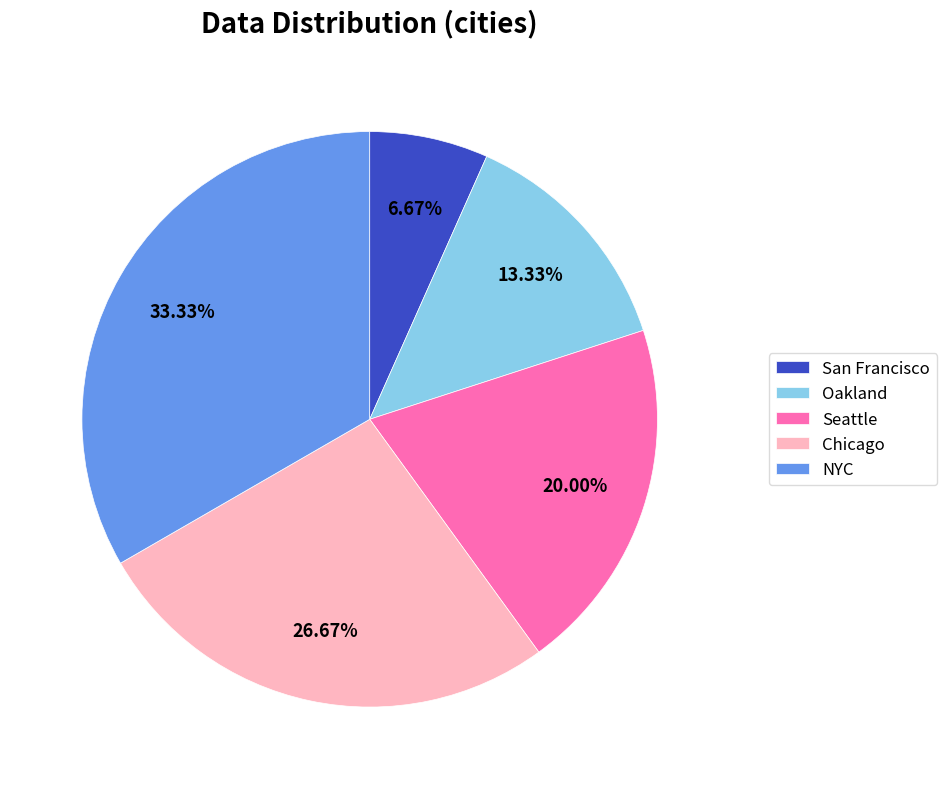

To the nearest percent, what portion does NYC represent?

33%